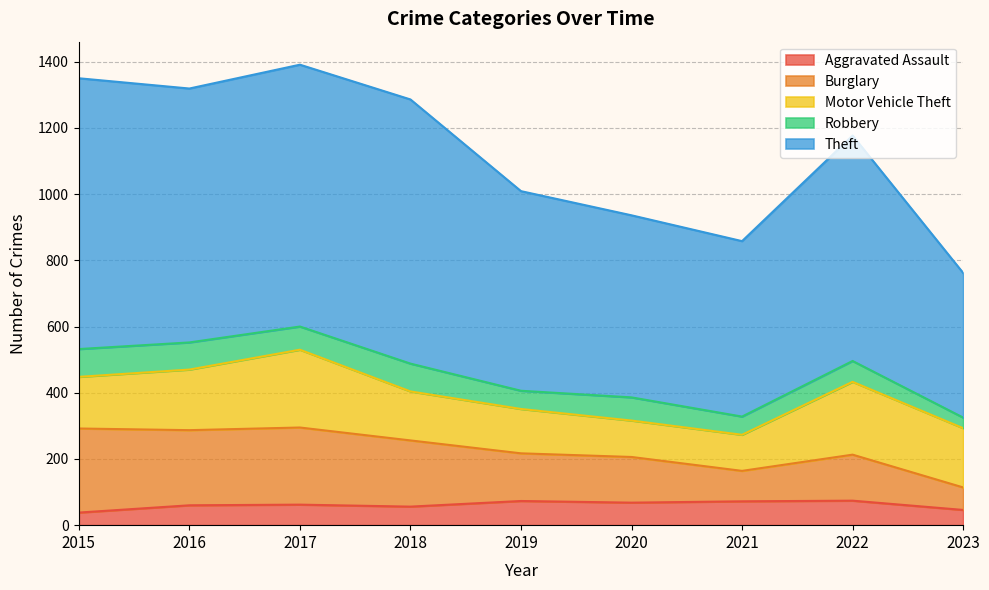

What is the minimum value for Aggravated Assault?

38